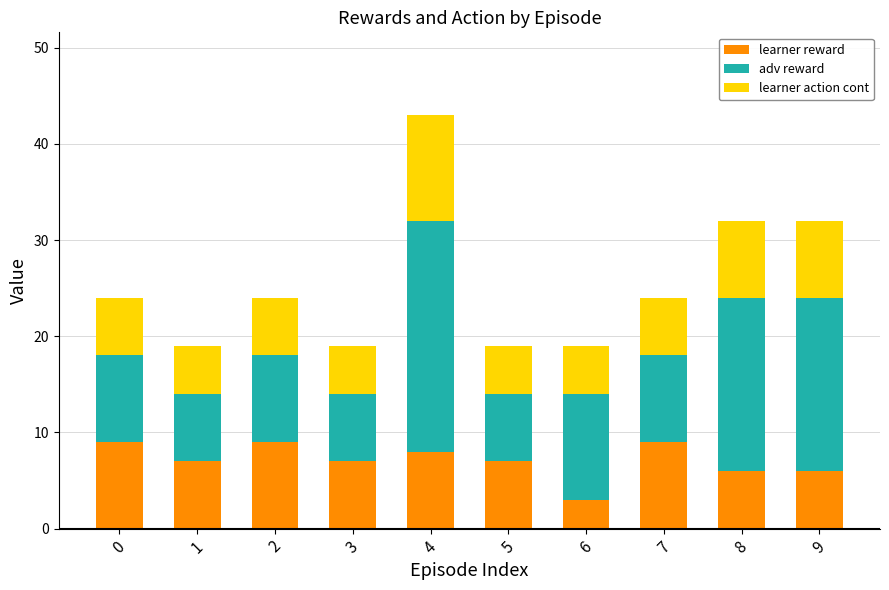

At which category is the sum across all series the highest?

4